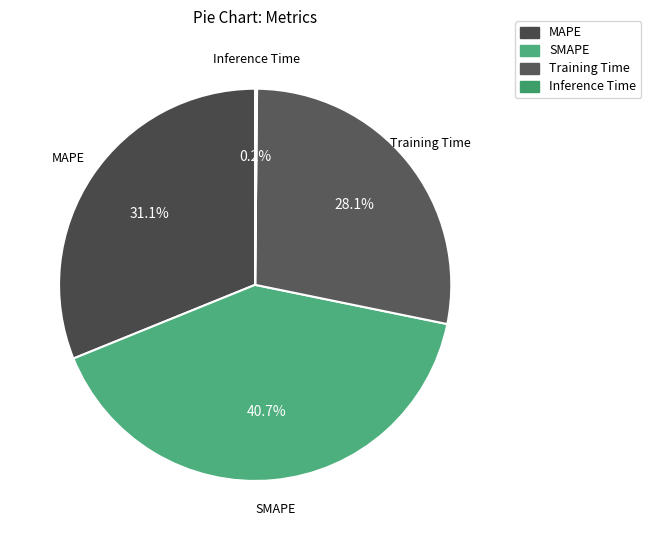

What is the largest slice in the pie chart?

SMAPE